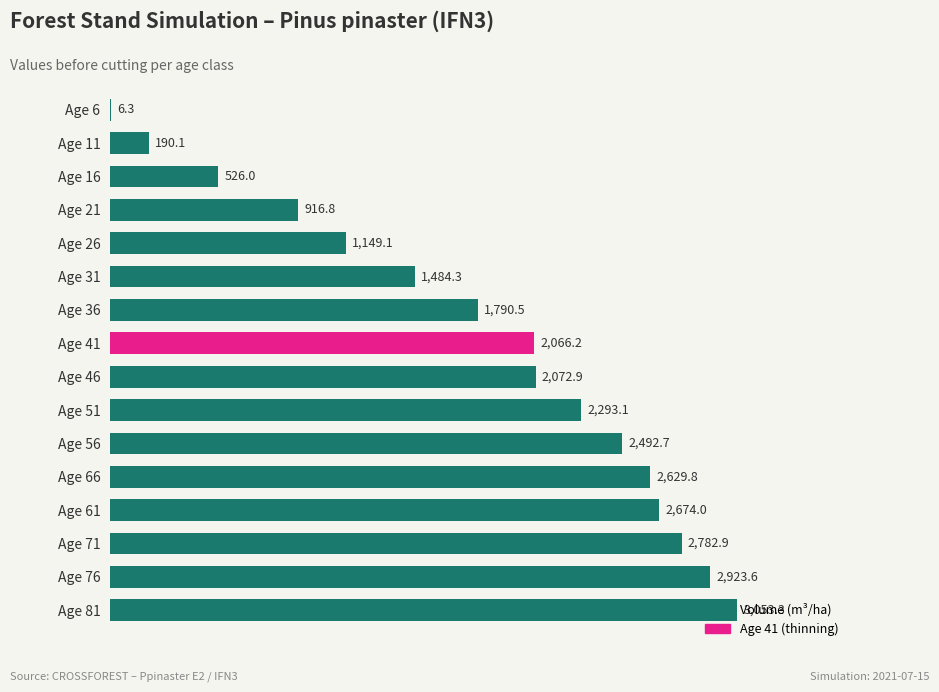

Read the value at Age 6.

6.3